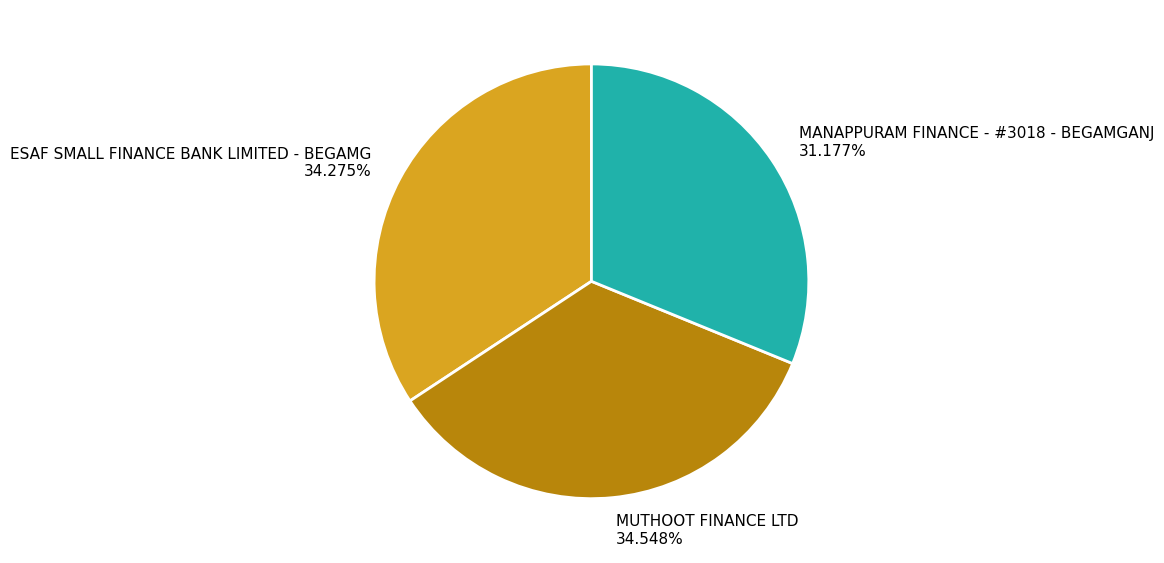

Which has a higher value, MANAPPURAM FINANCE - #3018 - BEGAMGANJ or MUTHOOT FINANCE LTD?

MUTHOOT FINANCE LTD